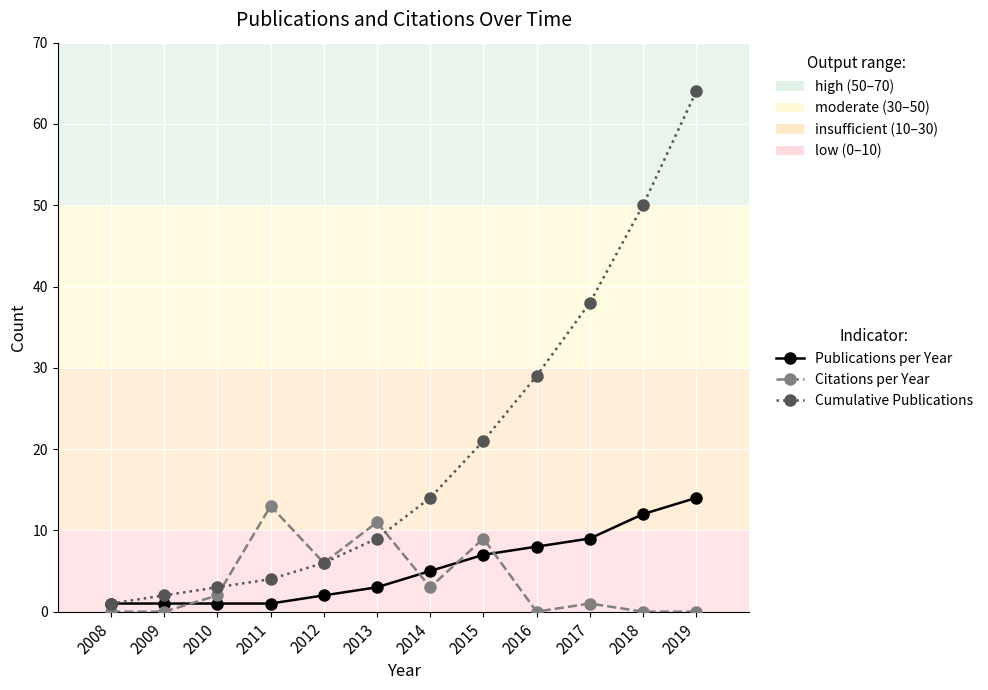

What is the difference between the second highest and second lowest values in the Citations per Year series?

11